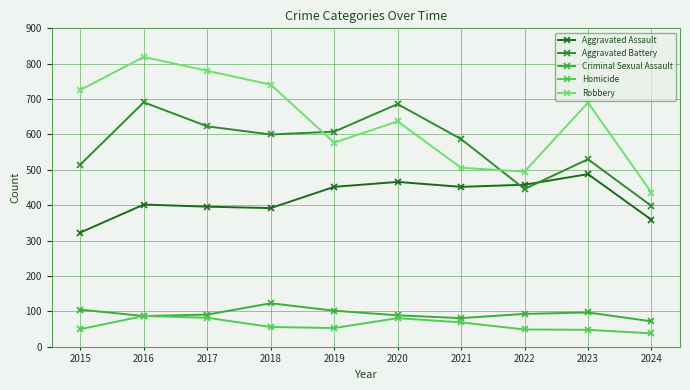

What is the sum of all Aggravated Assault values?

4188